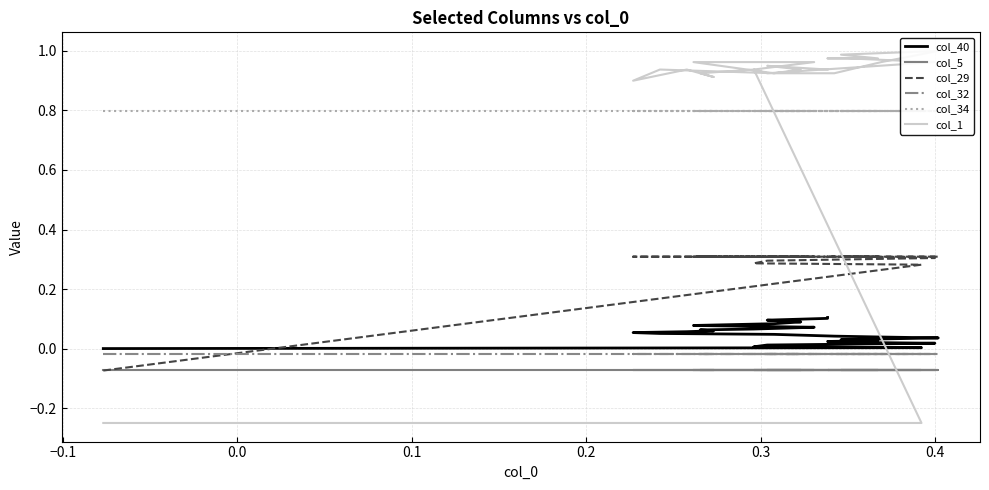

Reading left to right, what are all the values shown in this chart?

col_40: 0.0	0.0	0.0	0.0	0.0	0.0	0.0	0.0	0.0	0.0	0.0	0.0	0.0	0.0	0.0	0.0	0.0	0.1	0.1	0.1	0.1	0.1	0.1	0.1	0.1	0.1	0.1	0.1	0.1	0.1	0.1	0.1	0.1	0.1	0.1	0.1
col_5: -0.1	-0.1	-0.1	-0.1	-0.1	-0.1	-0.1	-0.1	-0.1	-0.1	-0.1	-0.1	-0.1	-0.1	-0.1	-0.1	-0.1	-0.1	-0.1	-0.1	-0.1	-0.1	-0.1	-0.1	-0.1	-0.1	-0.1	-0.1	-0.1	-0.1	-0.1	-0.1	-0.1	-0.1	-0.1	-0.1
col_29: -0.1	0.3	0.3	0.3	0.3	0.3	0.3	0.3	0.3	0.3	0.3	0.3	0.3	0.3	0.3	0.3	0.3	0.3	0.3	0.3	0.3	0.3	0.3	0.3	0.3	0.3	0.3	0.3	0.3	0.3	0.3	0.3	0.3	0.3	0.3	0.3
col_32: -0.0	-0.0	-0.0	-0.0	-0.0	-0.0	-0.0	-0.0	-0.0	-0.0	-0.0	-0.0	-0.0	-0.0	-0.0	-0.0	-0.0	-0.0	-0.0	-0.0	-0.0	-0.0	-0.0	-0.0	-0.0	-0.0	-0.0	-0.0	-0.0	-0.0	-0.0	-0.0	-0.0	-0.0	-0.0	-0.0
col_34: 0.8	0.8	0.8	0.8	0.8	0.8	0.8	0.8	0.8	0.8	0.8	0.8	0.8	0.8	0.8	0.8	0.8	0.8	0.8	0.8	0.8	0.8	0.8	0.8	0.8	0.8	0.8	0.8	0.8	0.8	0.8	0.8	0.8	0.8	0.8	0.8
col_1: -0.2	-0.2	0.9	0.9	0.9	0.9	1.0	1.0	1.0	1.0	1.0	1.0	1.0	1.0	0.9	0.9	0.9	0.9	0.9	0.9	0.9	0.9	0.9	1.0	1.0	1.0	1.0	0.9	0.9	0.9	0.9	0.9	1.0	0.9	0.9	0.9